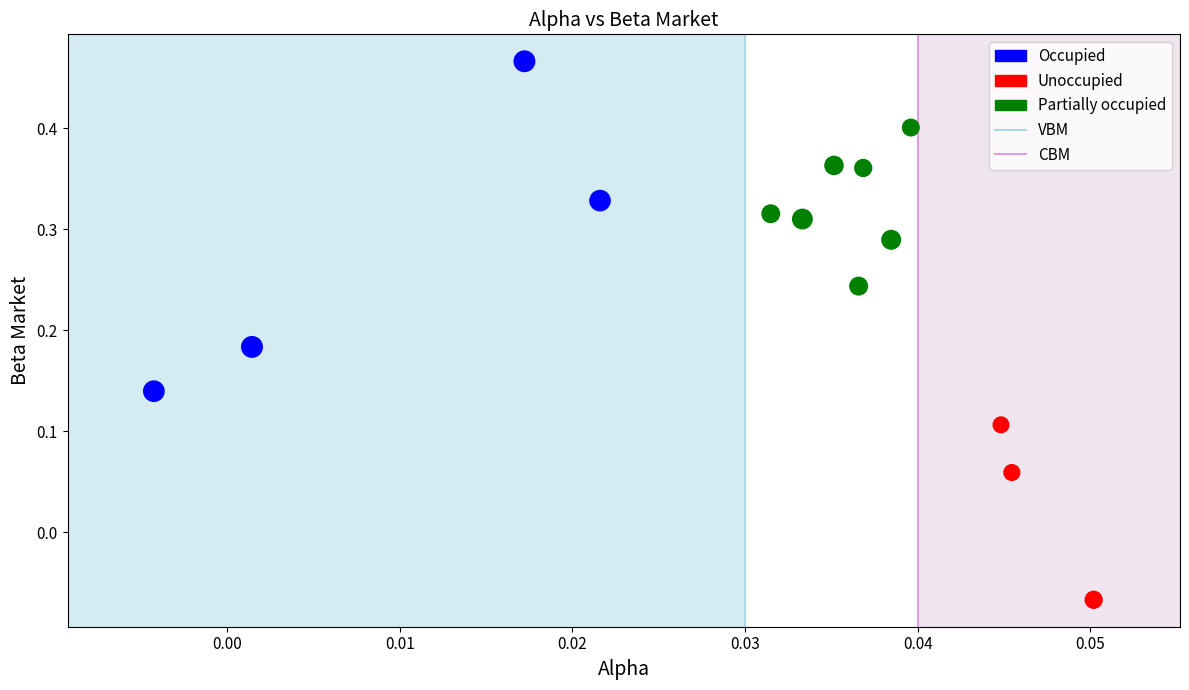

Which series reaches the maximum Y coordinate?

Occupied